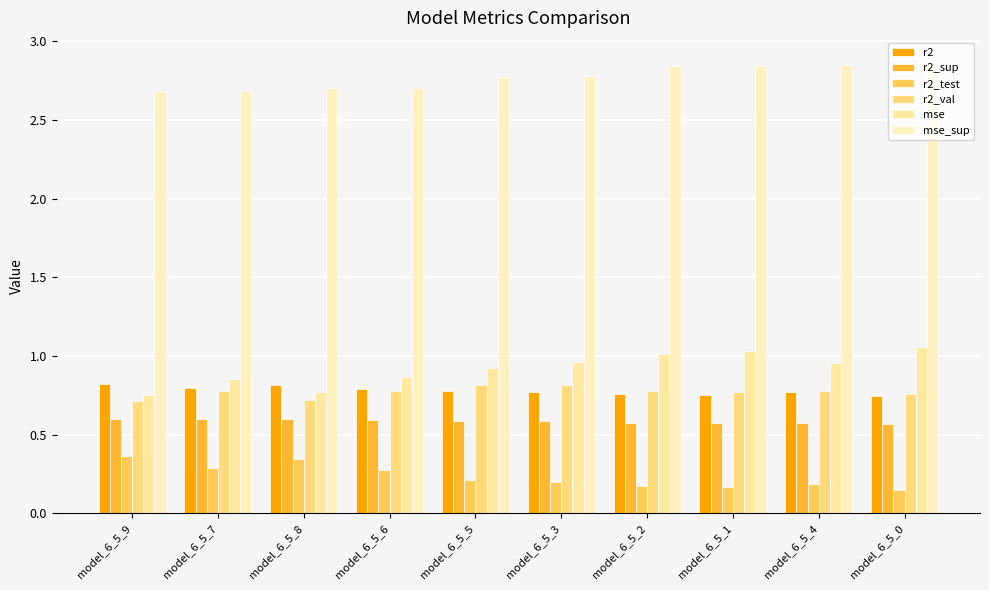

True or false: r2_sup has a value of 0.1 at model_6_5_6.

False